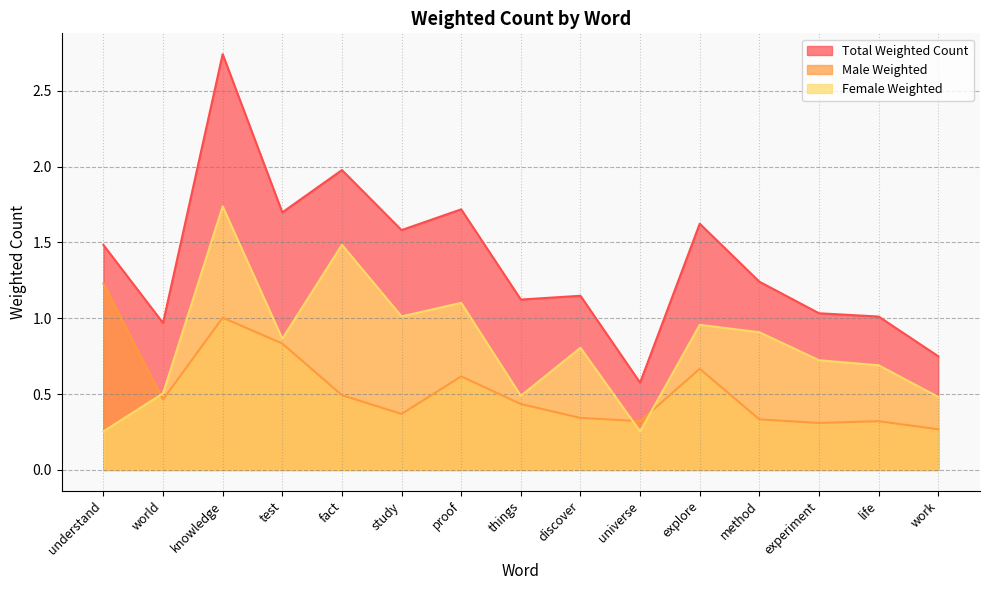

Where is Total Weighted Count nearest to the value 1?

life